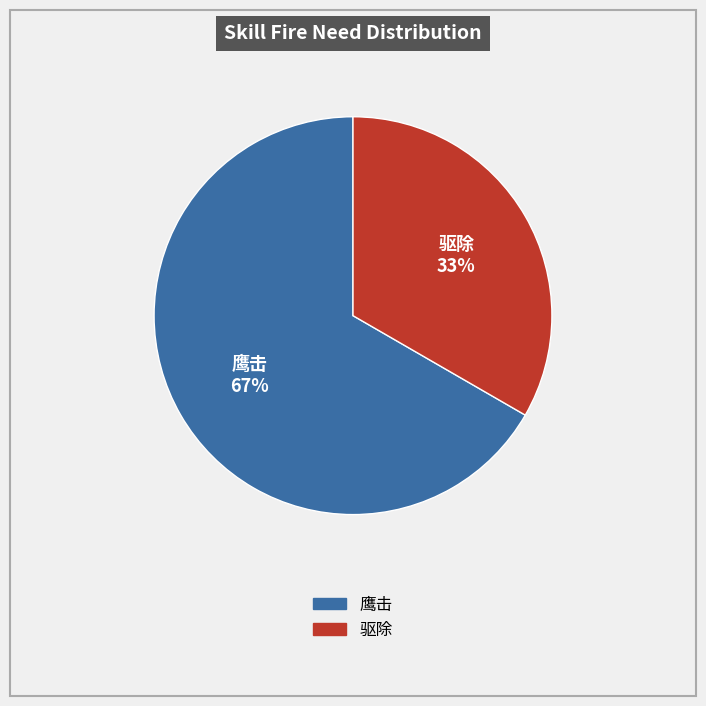

Which category accounts for the majority?

鹰击